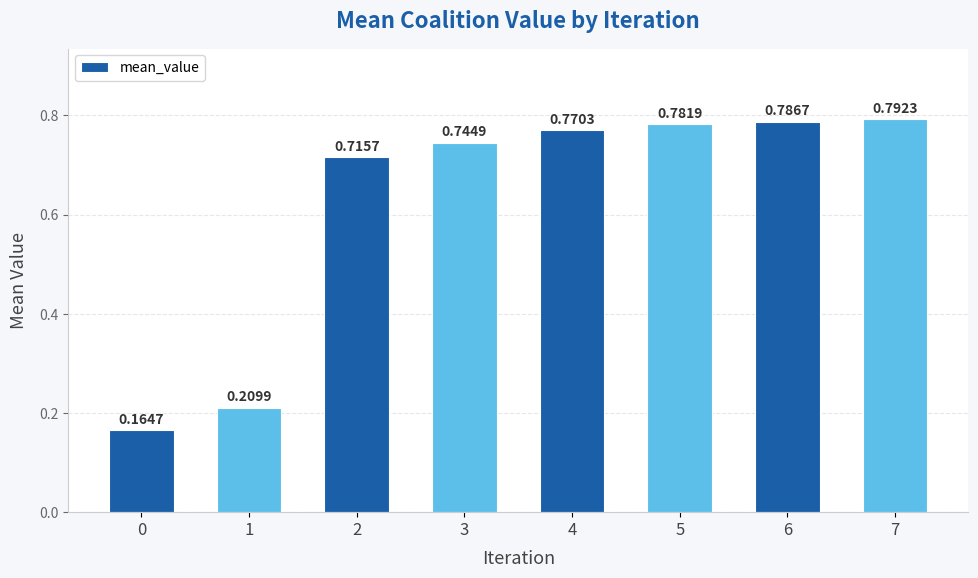

Rank the categories by value from lowest to highest.

0, 1, 2, 3, 4, 5, 6, 7